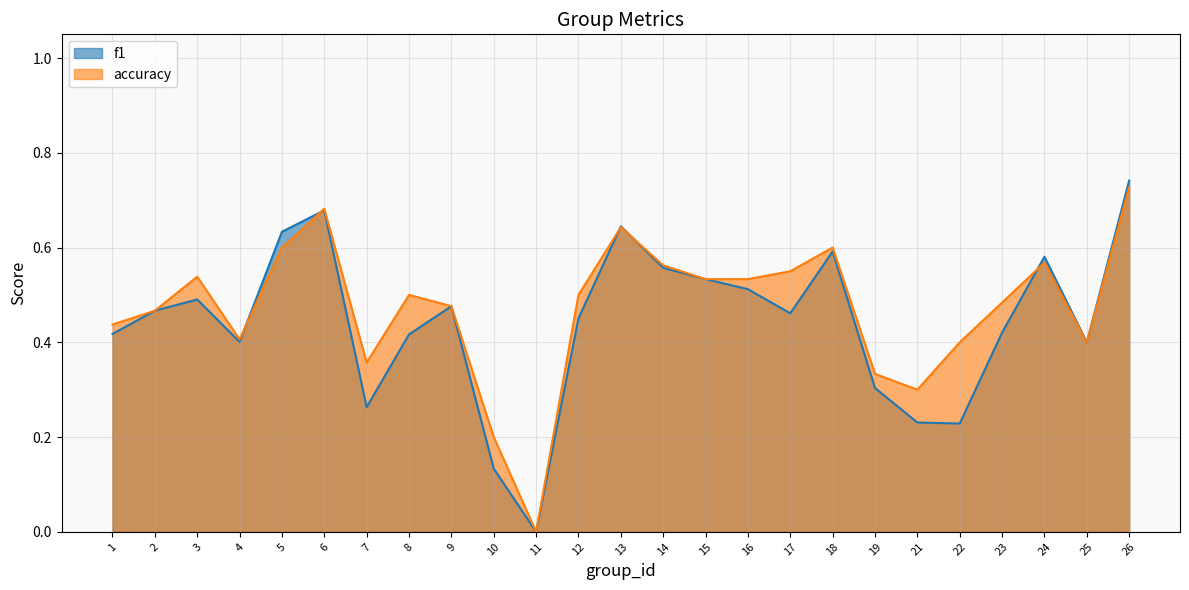

How many values in the f1 series exceed 0?

24